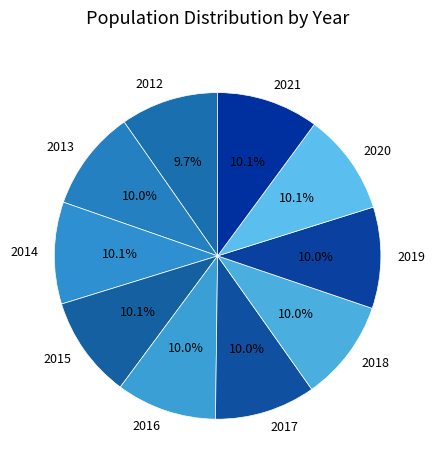

Is the sum of 2021 and 2020 greater than half?

No